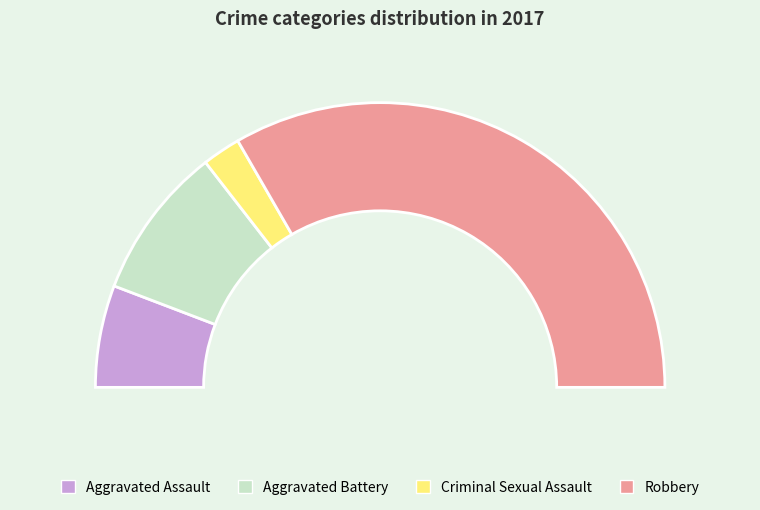

What percentage do Robbery and Aggravated Battery together represent?

84.1%